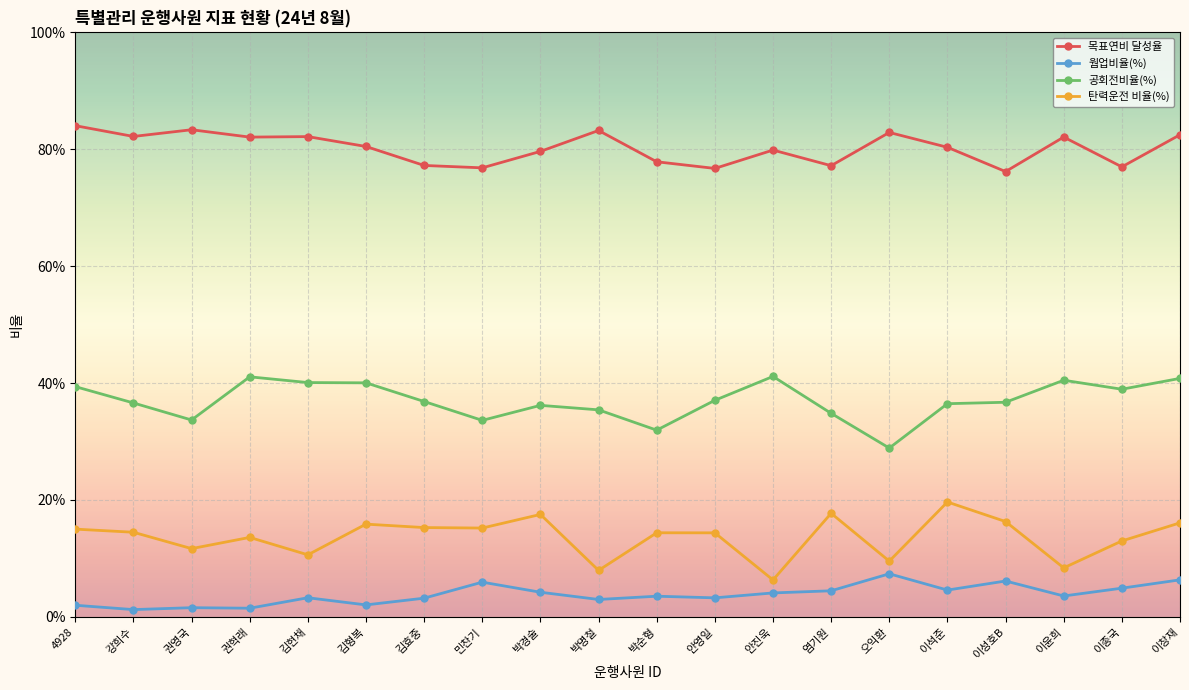

Reading right to left, what are all the values shown in this chart?

목표연비 달성율: 이창재=0.8	이종국=0.8	이윤희=0.8	이성호B=0.8	이석준=0.8	오익환=0.8	염기원=0.8	안진욱=0.8	안영일=0.8	박순형=0.8	박명철=0.8	박경술=0.8	민찬기=0.8	김효중=0.8	김형복=0.8	김현채=0.8	권혁래=0.8	권영국=0.8	강희수=0.8	4928=0.8
웜업비율(%): 이창재=0.1	이종국=0.0	이윤희=0.0	이성호B=0.1	이석준=0.0	오익환=0.1	염기원=0.0	안진욱=0.0	안영일=0.0	박순형=0.0	박명철=0.0	박경술=0.0	민찬기=0.1	김효중=0.0	김형복=0.0	김현채=0.0	권혁래=0.0	권영국=0.0	강희수=0.0	4928=0.0
공회전비율(%): 이창재=0.4	이종국=0.4	이윤희=0.4	이성호B=0.4	이석준=0.4	오익환=0.3	염기원=0.3	안진욱=0.4	안영일=0.4	박순형=0.3	박명철=0.4	박경술=0.4	민찬기=0.3	김효중=0.4	김형복=0.4	김현채=0.4	권혁래=0.4	권영국=0.3	강희수=0.4	4928=0.4
탄력운전 비율(%): 이창재=0.2	이종국=0.1	이윤희=0.1	이성호B=0.2	이석준=0.2	오익환=0.1	염기원=0.2	안진욱=0.1	안영일=0.1	박순형=0.1	박명철=0.1	박경술=0.2	민찬기=0.2	김효중=0.2	김형복=0.2	김현채=0.1	권혁래=0.1	권영국=0.1	강희수=0.1	4928=0.1